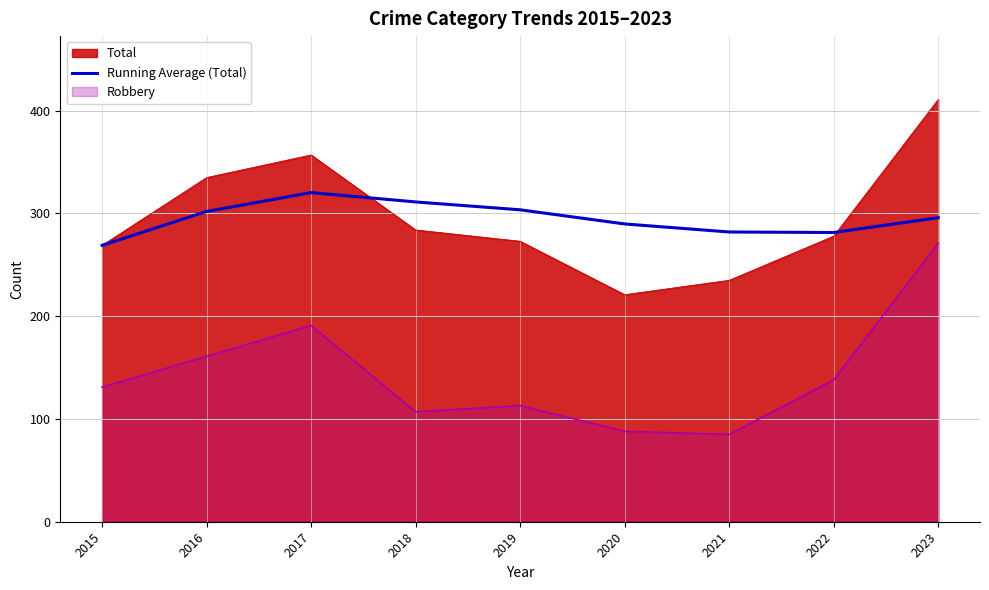

How many interior local valleys (lower than both neighbors) does the data have?

1